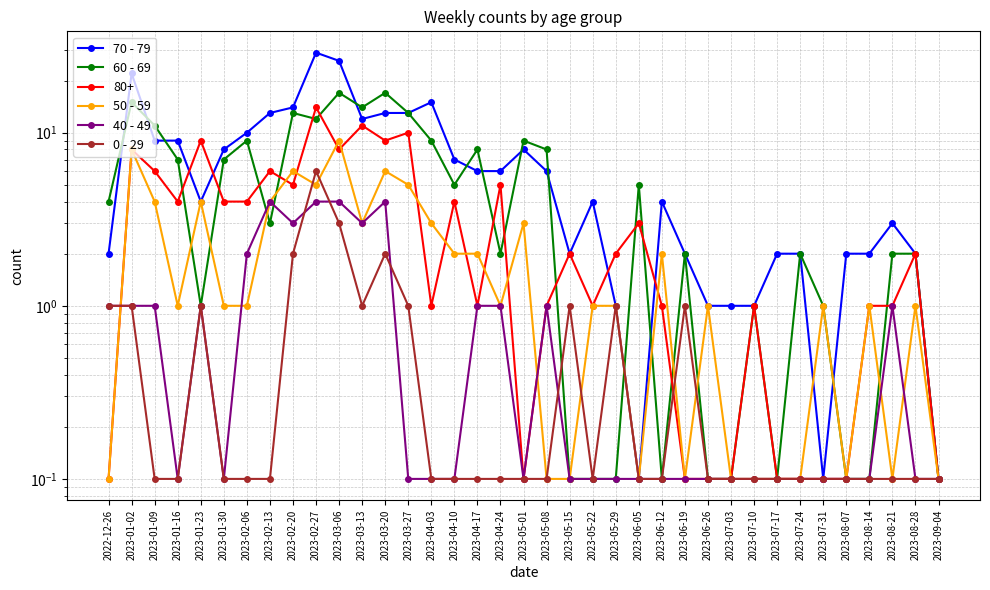

How many lines are shown in the chart?

5